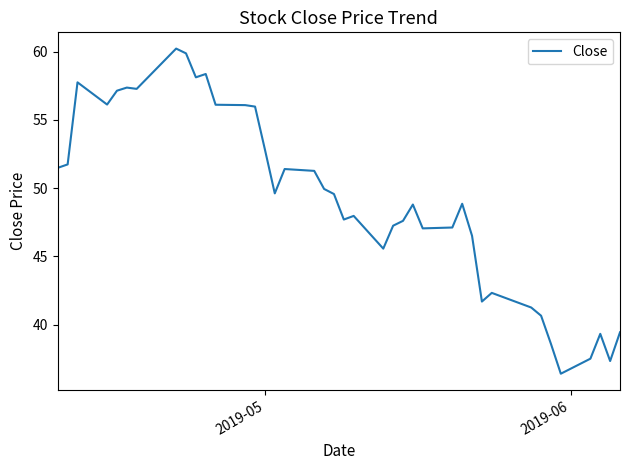

What is the smallest value displayed?

36.4